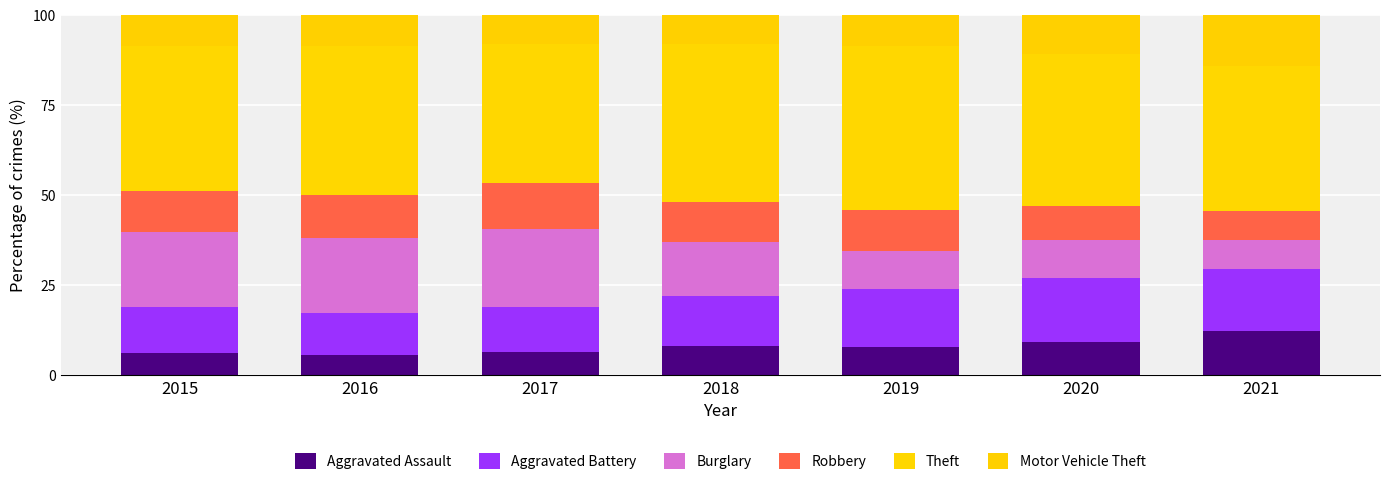

True or false: Robbery has a value of 7.4 at 2016.

False